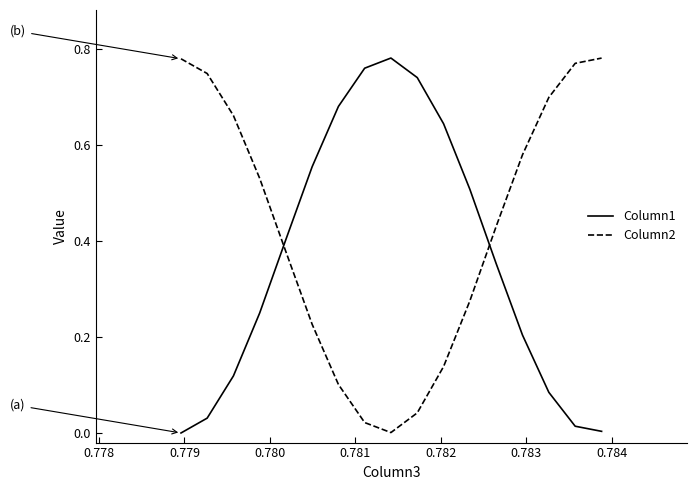

List the series in order of their overall mean, highest first.

Column2, Column1